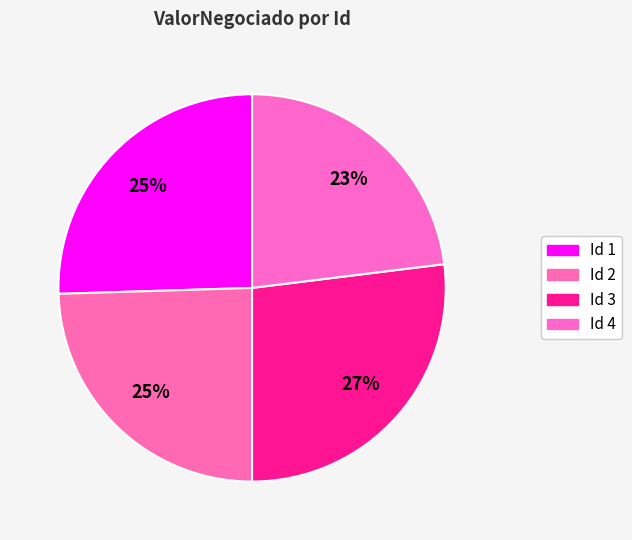

Which slice is the largest?

Id 3